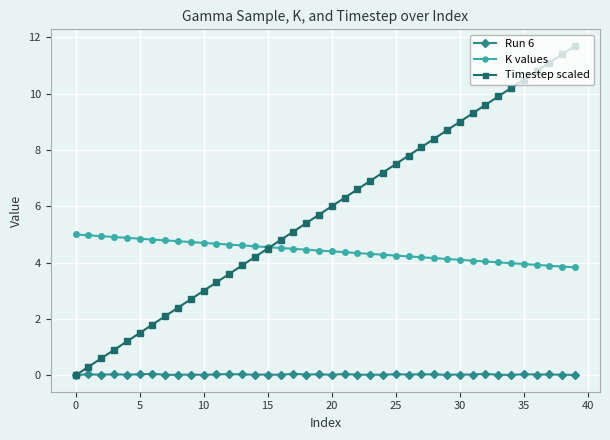

Which series has the largest range (max minus min)?

Timestep scaled